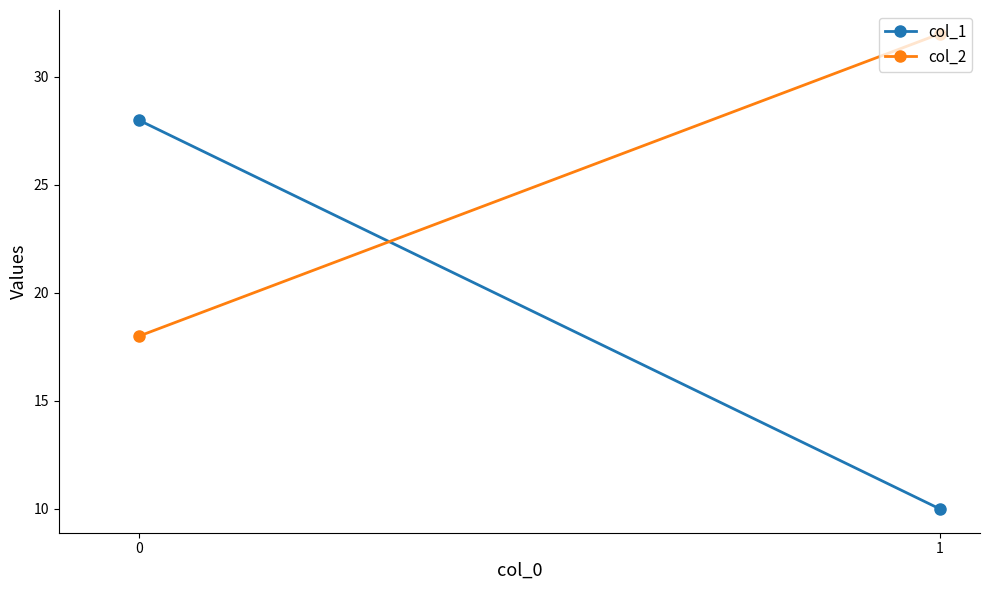

Rank the series by their average value, from highest to lowest.

col_2, col_1